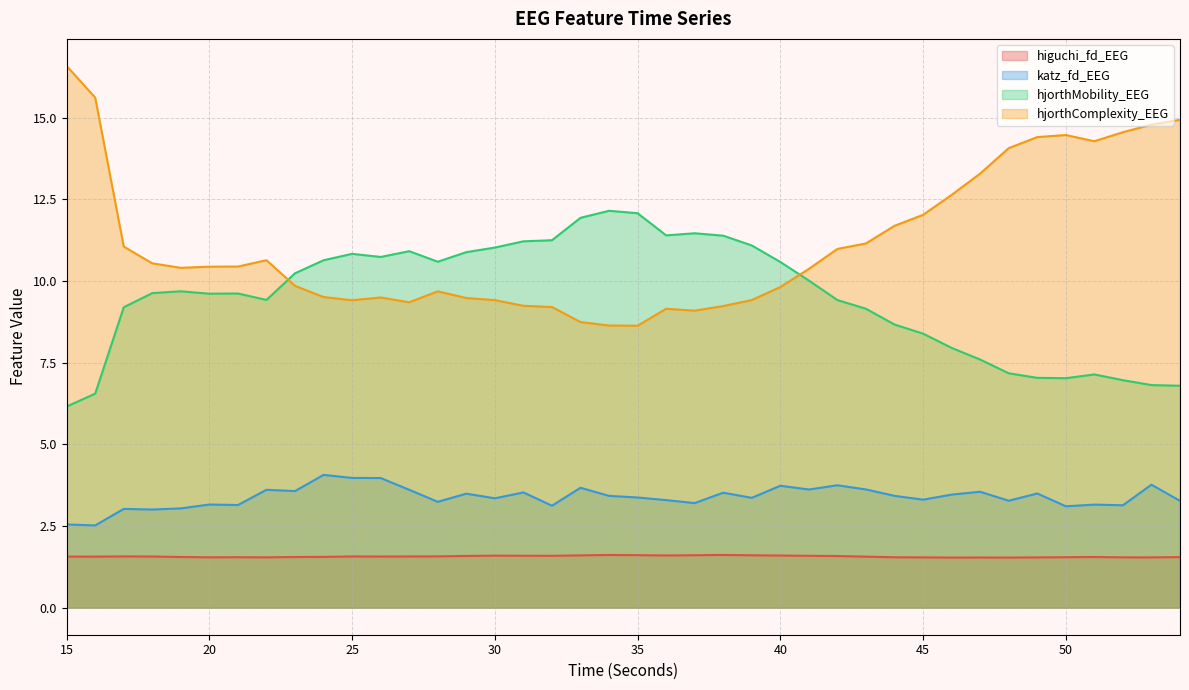

What is the value of the hjorthComplexity_EEG point at the 5th from the left?

10.4